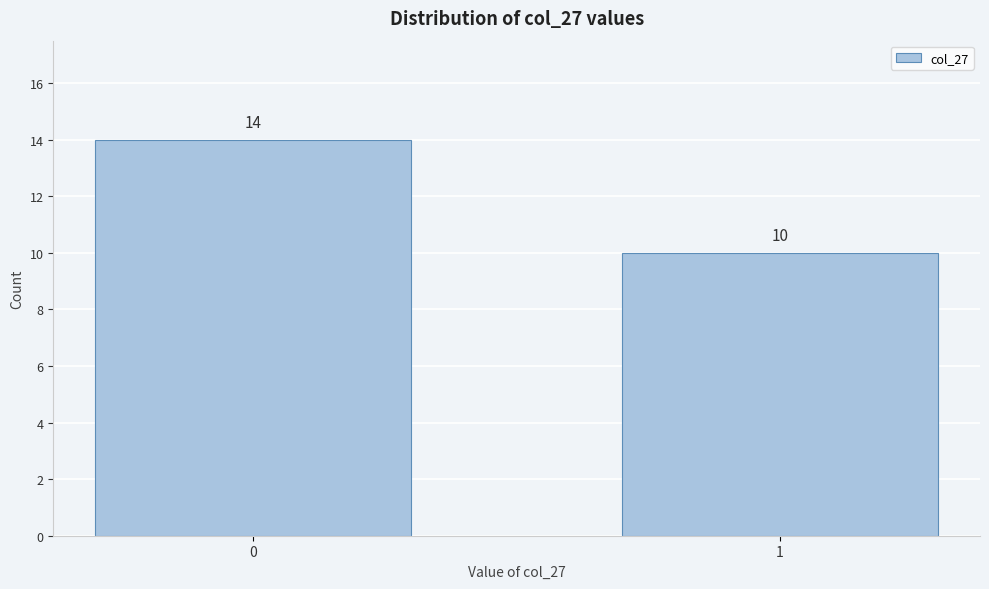

Reading left to right, list all the values displayed in this chart.

14	10